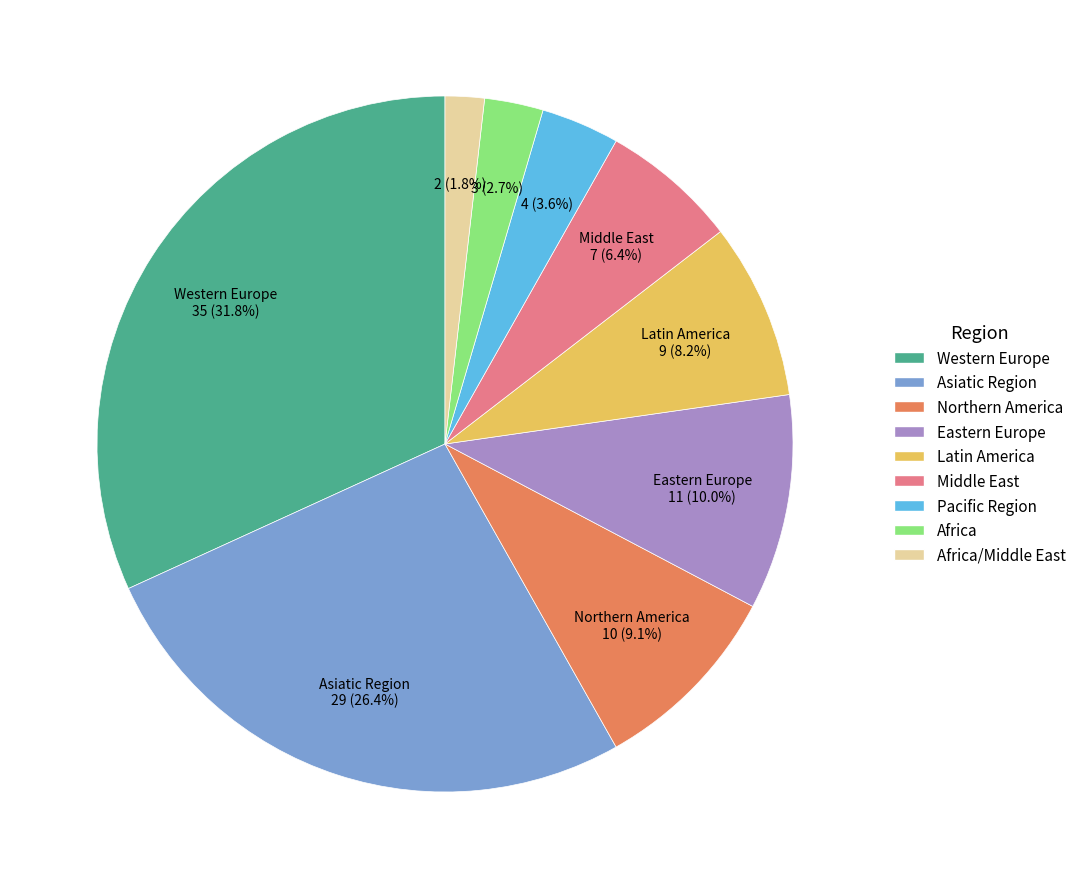

Does Middle East represent more than half of the total?

No